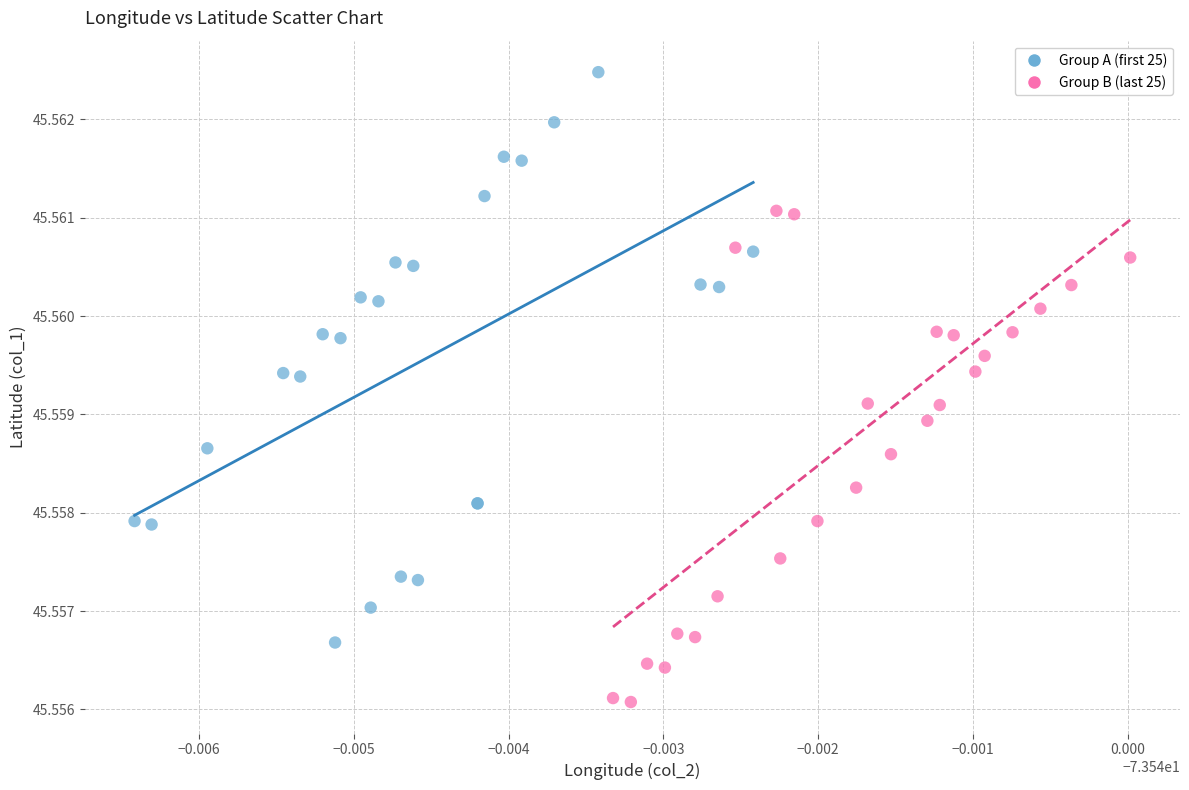

Which series has the widest spread of Y values?

Group A (first 25)